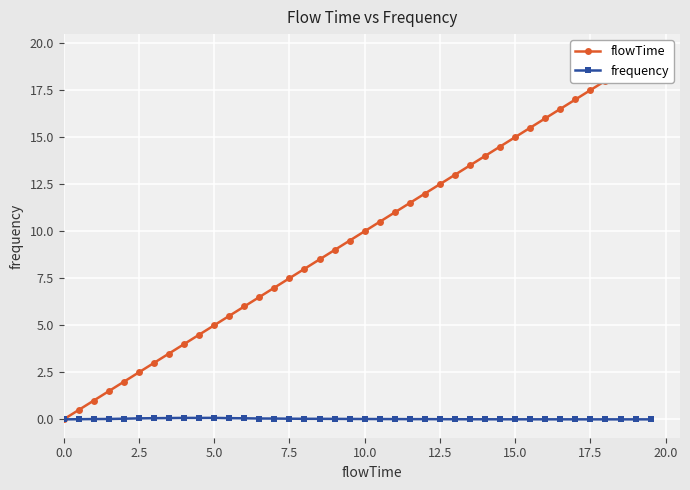

Is it true that frequency equals 0.0 at 0.0?

True